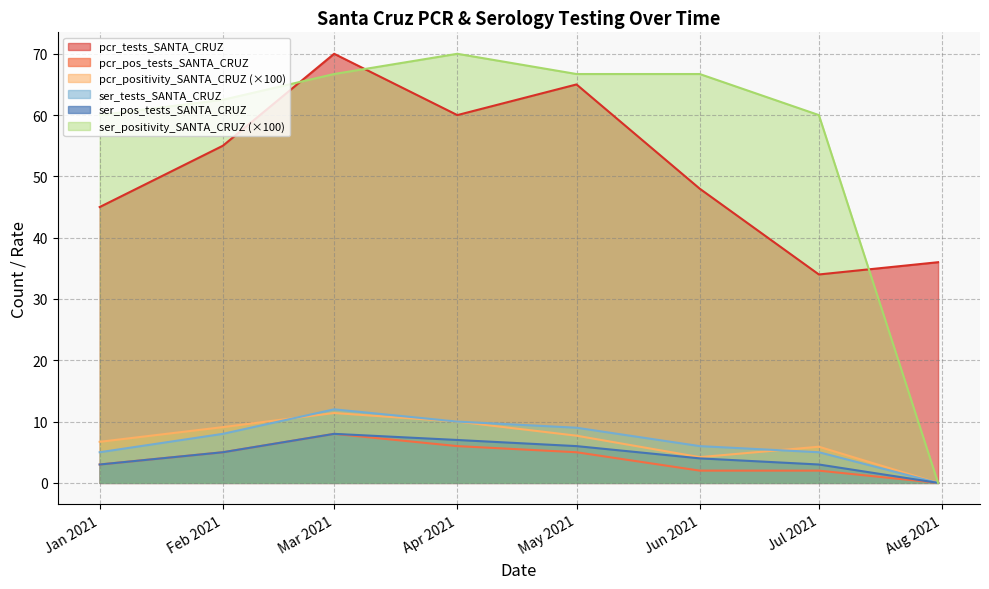

Which label corresponds to the smallest value in the chart?

2021-07-31